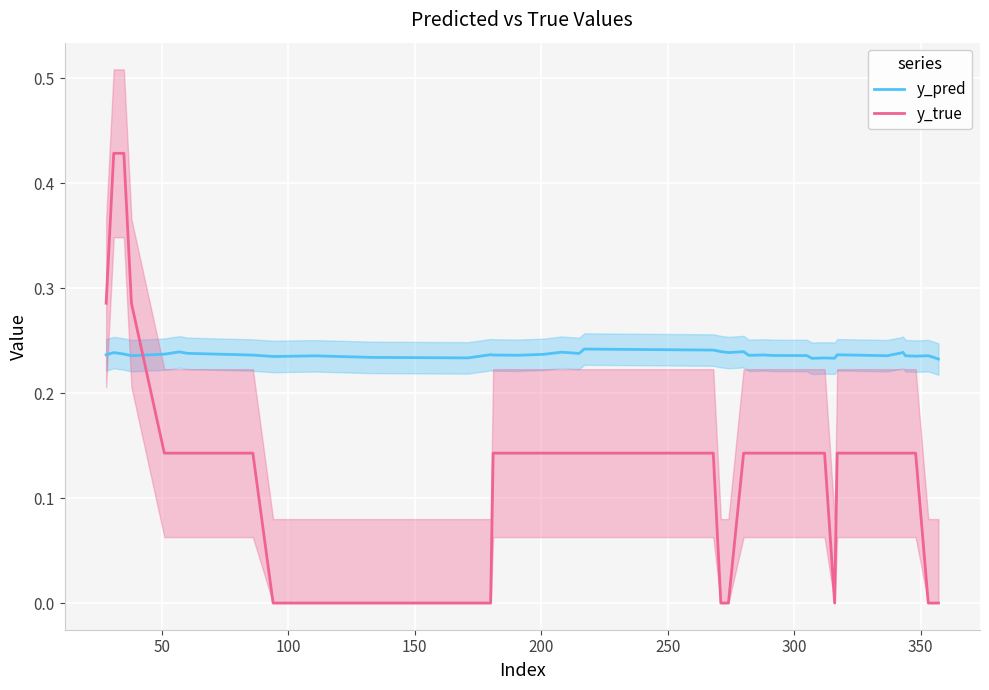

Rank the series by their maximum value, from lowest to highest.

y_pred, y_true